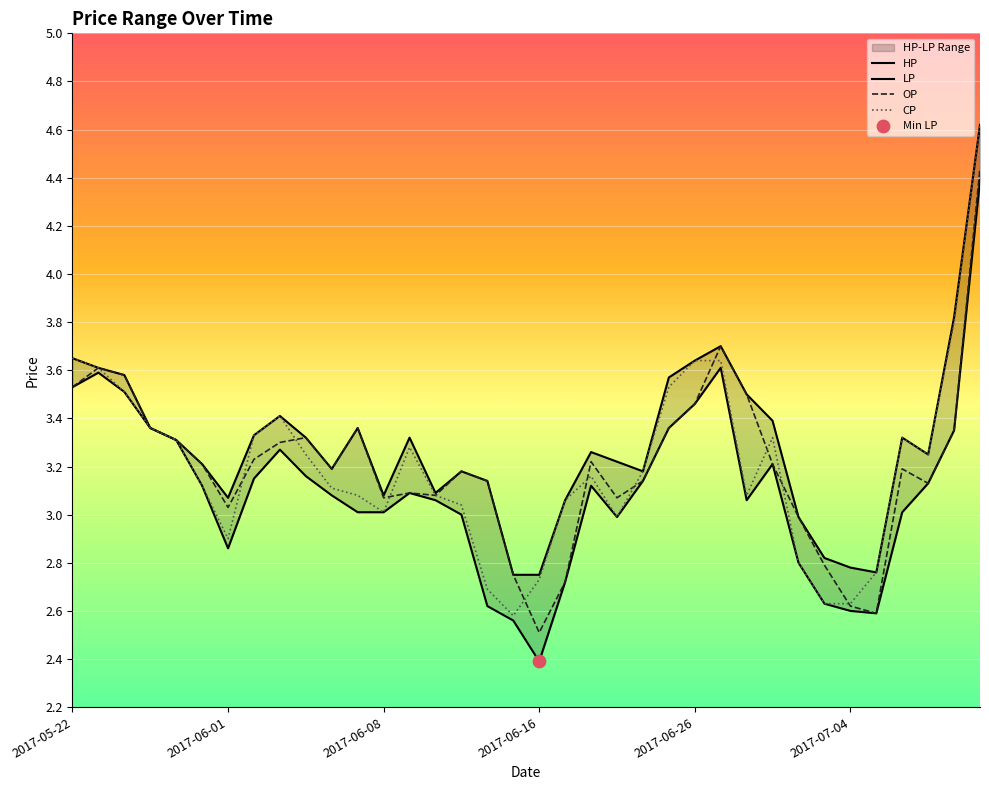

At how many categories does at least one series exceed 2?

36